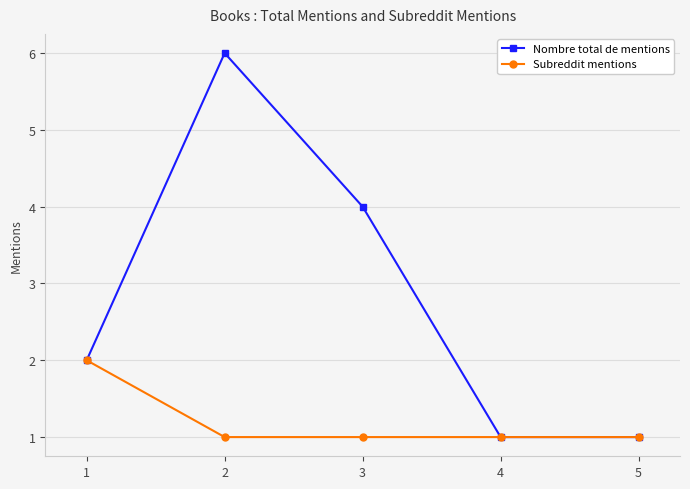

Is this an area chart (filled region under the line)?

No